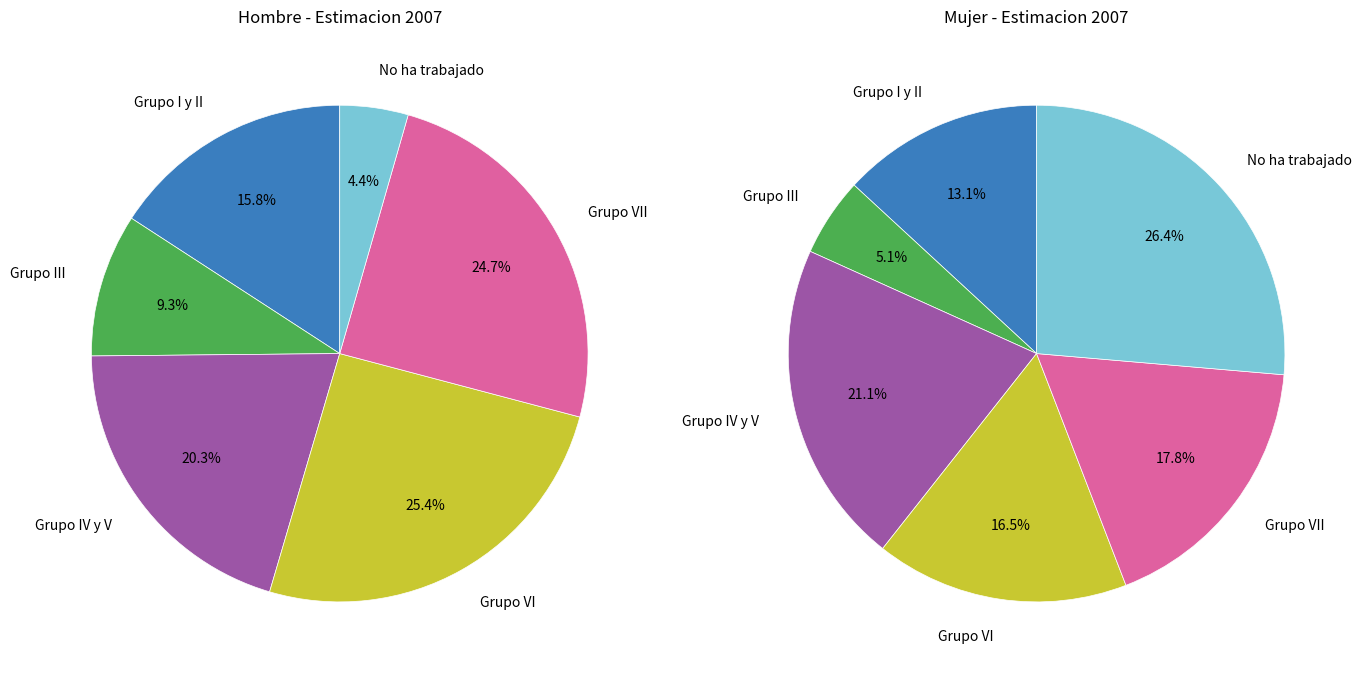

Count the number of slices in the pie.

6